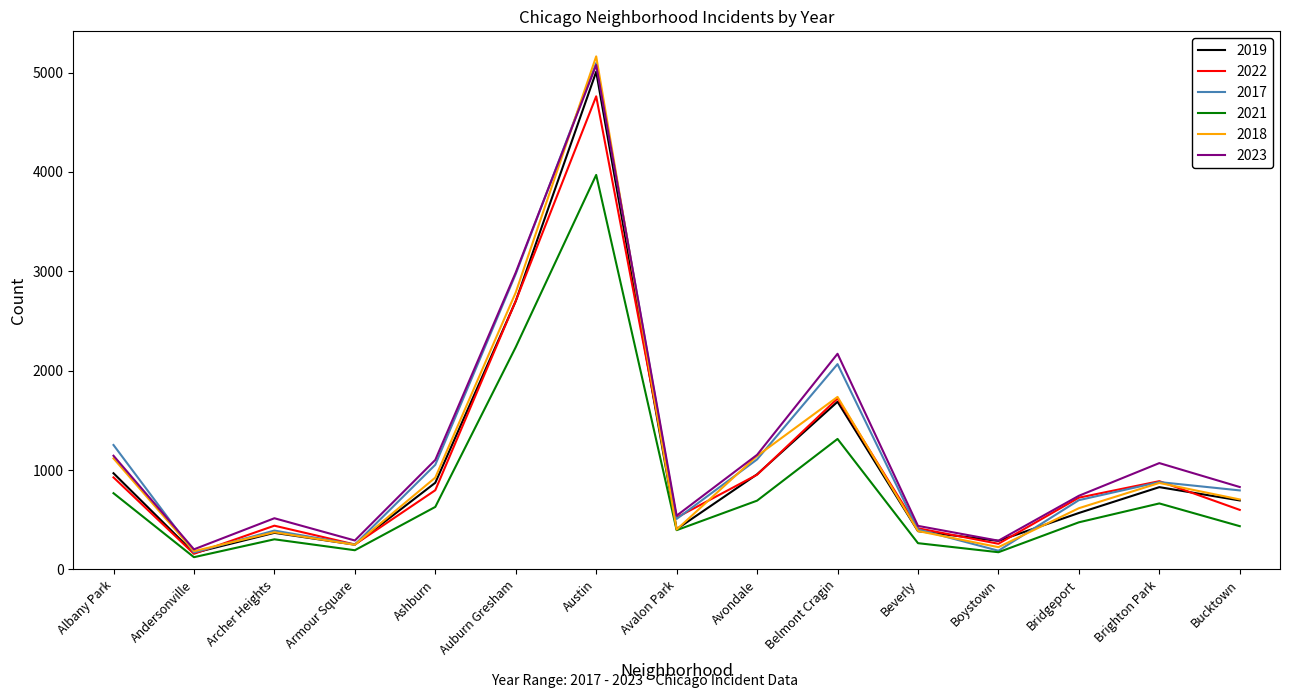

Which series has the largest range (max minus min)?

2018